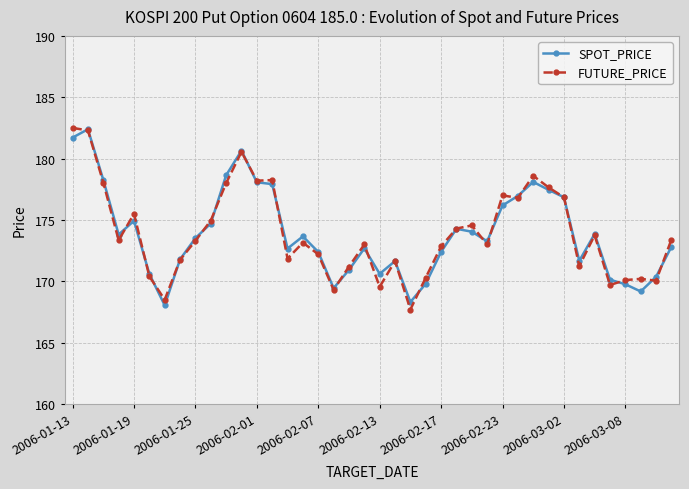

True or false: FUTURE_PRICE has more than 0 points higher than both neighbors.

True